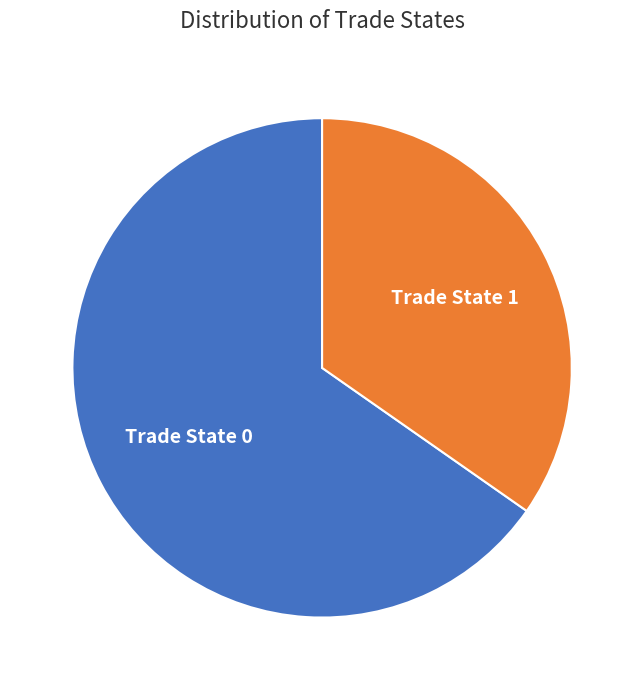

How many segments does this pie chart have?

2